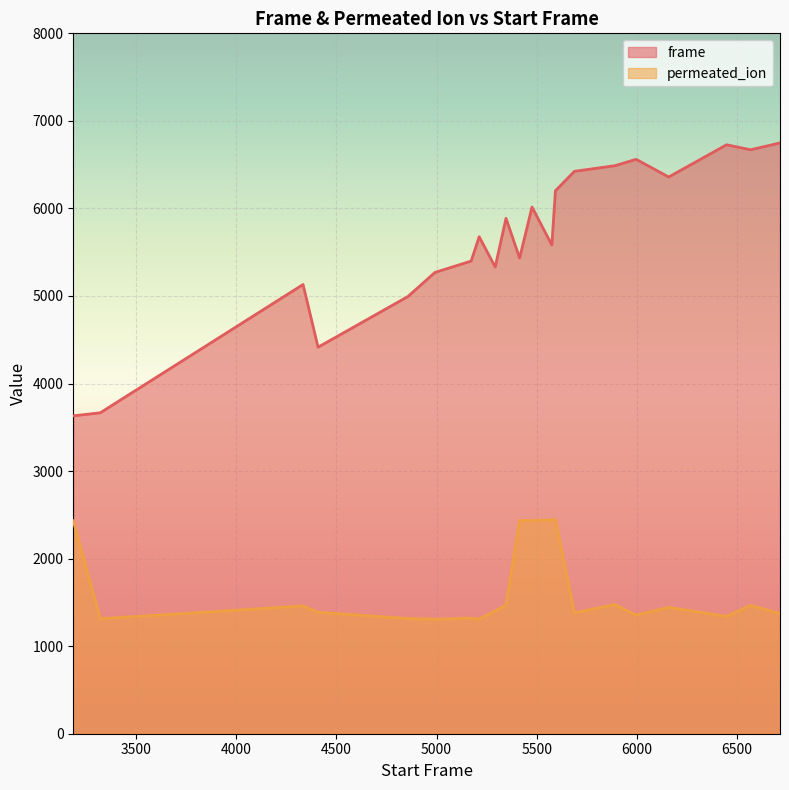

What is the total value across all series at 4857?

6310